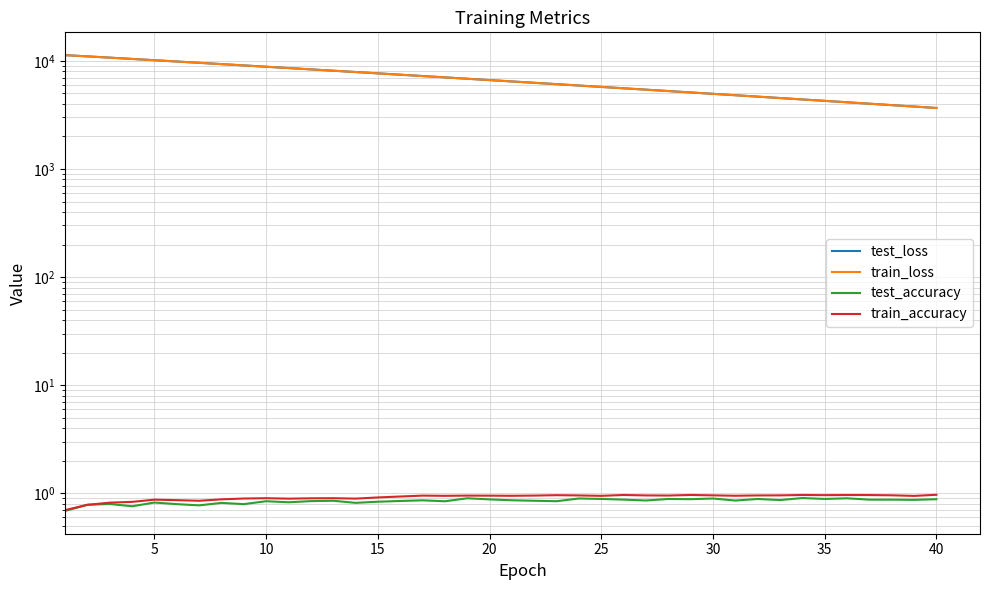

What is the difference between the maximum and second lowest values in the train_loss series?

7519.3